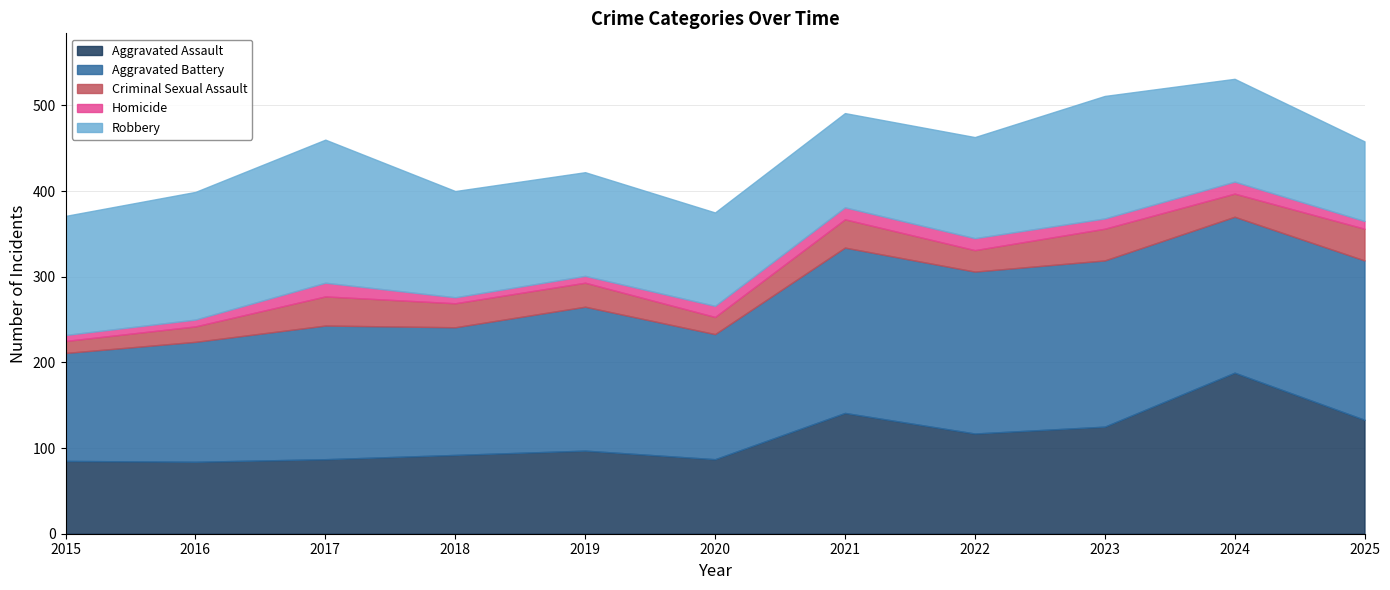

Reading left to right, transcribe all the data shown in this chart.

Aggravated Assault: 2015=85	2016=84	2017=87	2018=92	2019=97	2020=87	2021=141	2022=117	2023=125	2024=188	2025=133
Aggravated Battery: 2015=126	2016=140	2017=156	2018=149	2019=168	2020=146	2021=193	2022=189	2023=194	2024=182	2025=186
Criminal Sexual Assault: 2015=14	2016=18	2017=34	2018=28	2019=28	2020=20	2021=33	2022=25	2023=37	2024=27	2025=37
Homicide: 2015=7	2016=8	2017=16	2018=7	2019=8	2020=13	2021=14	2022=14	2023=12	2024=14	2025=9
Robbery: 2015=139	2016=149	2017=167	2018=124	2019=121	2020=109	2021=110	2022=118	2023=143	2024=120	2025=93